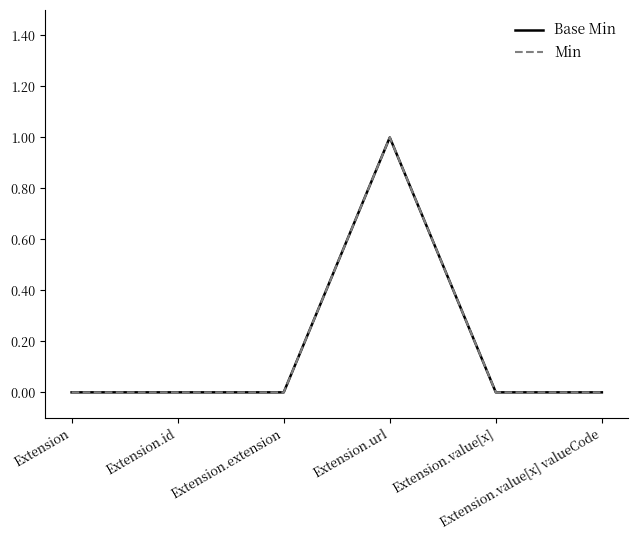

What is the difference between the maximum and second lowest values in the Base Min series?

1